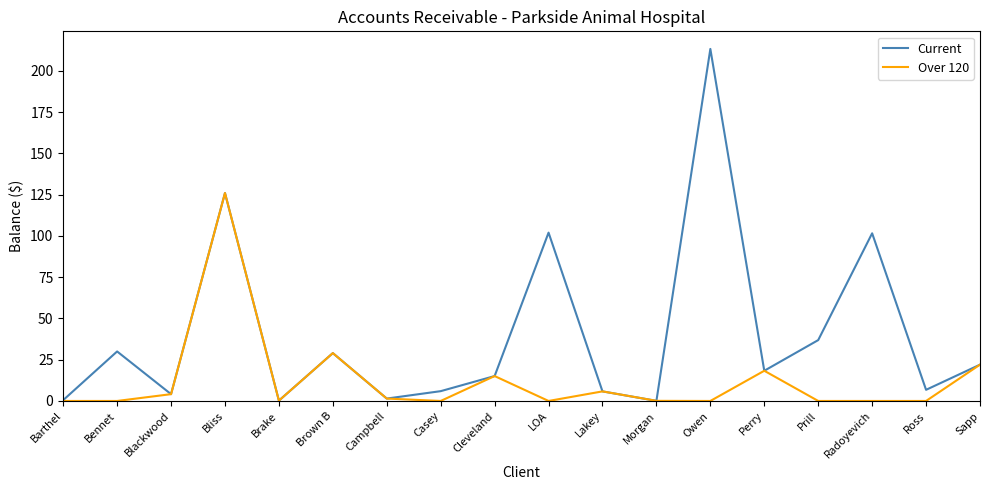

At how many categories does at least one series exceed 57?

4